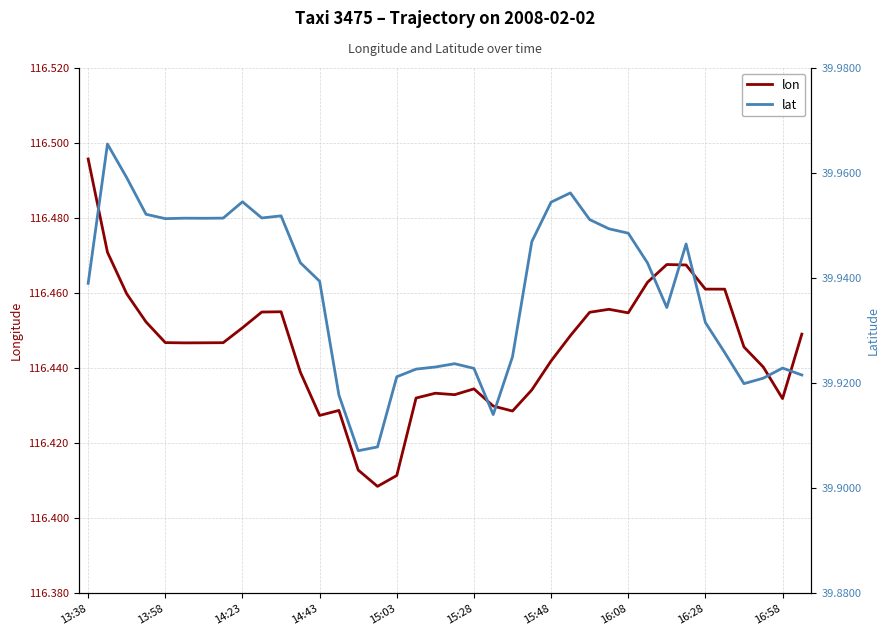

True or false: lat and lon cross at least once.

False